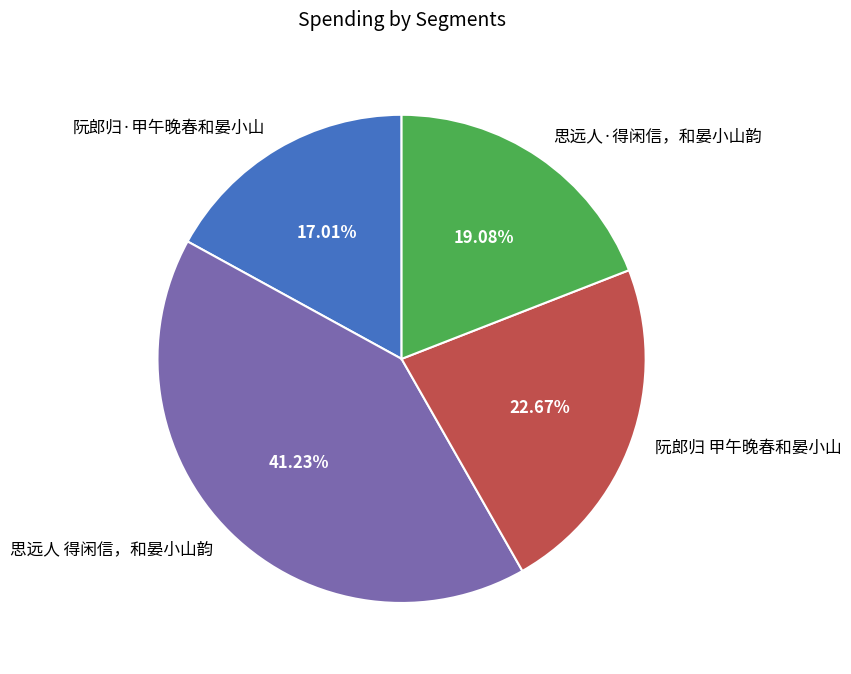

True or false: 思远人 得闲信，和晏小山韵 accounts for 41% of the total.

True